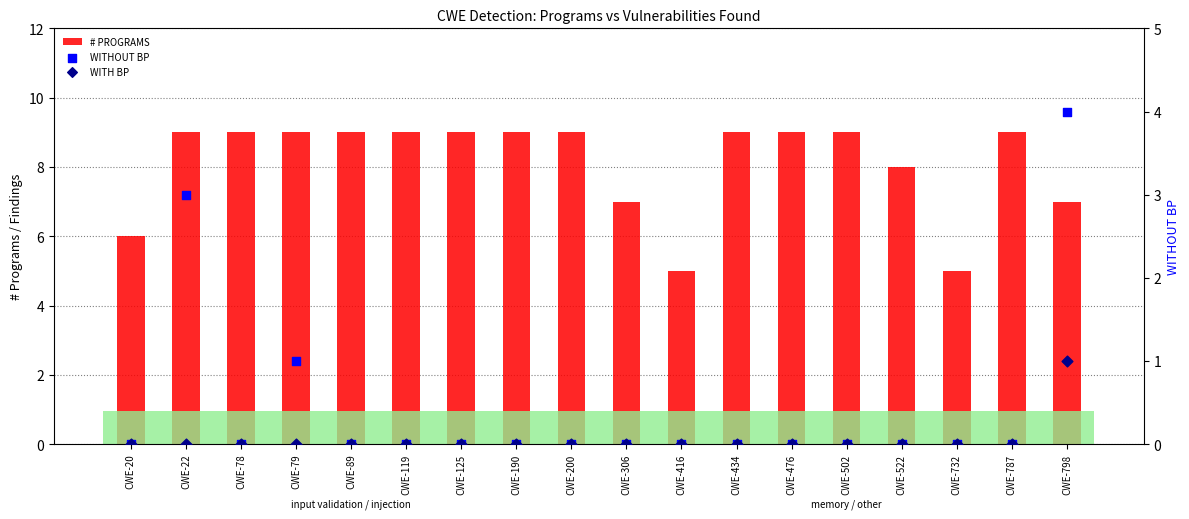

What is the total value across all series at CWE-125?

9